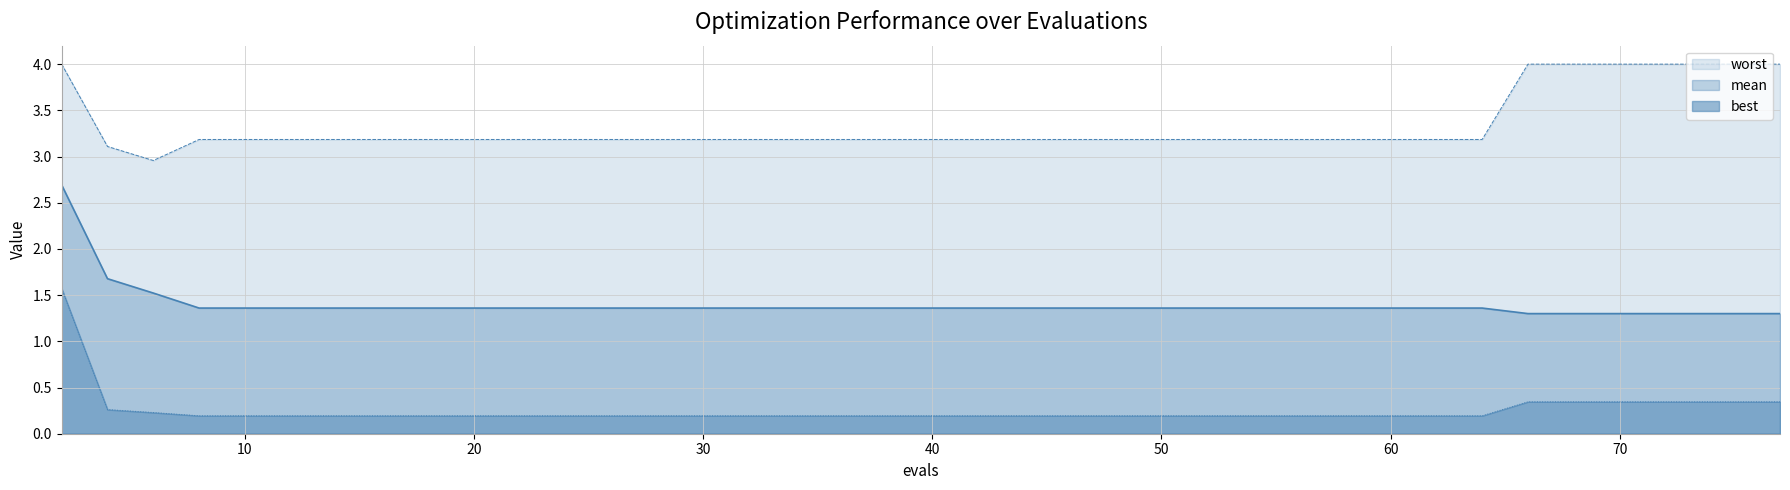

What is the difference between the second highest and second lowest values in the mean series?

0.4